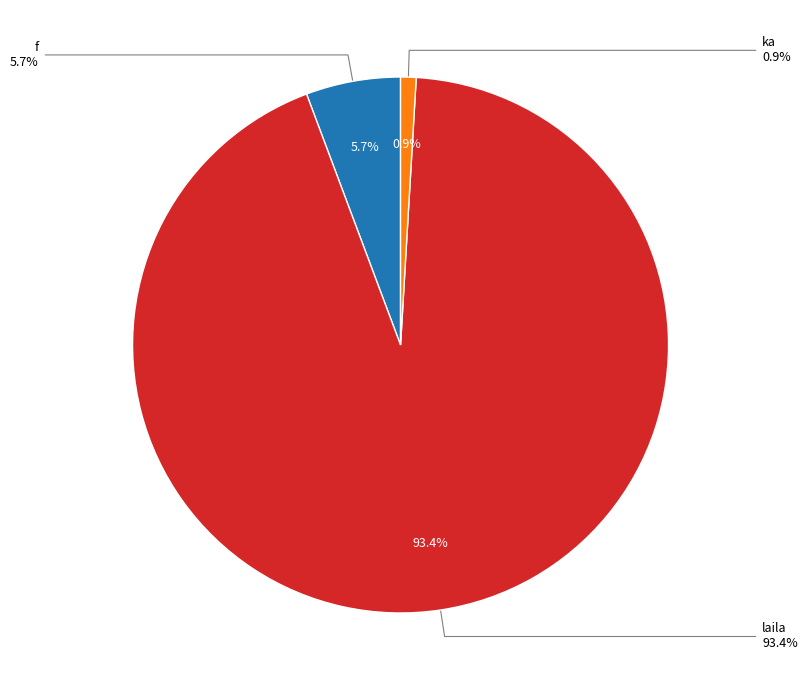

Rank the categories by value from highest to lowest.

laila, f, ka